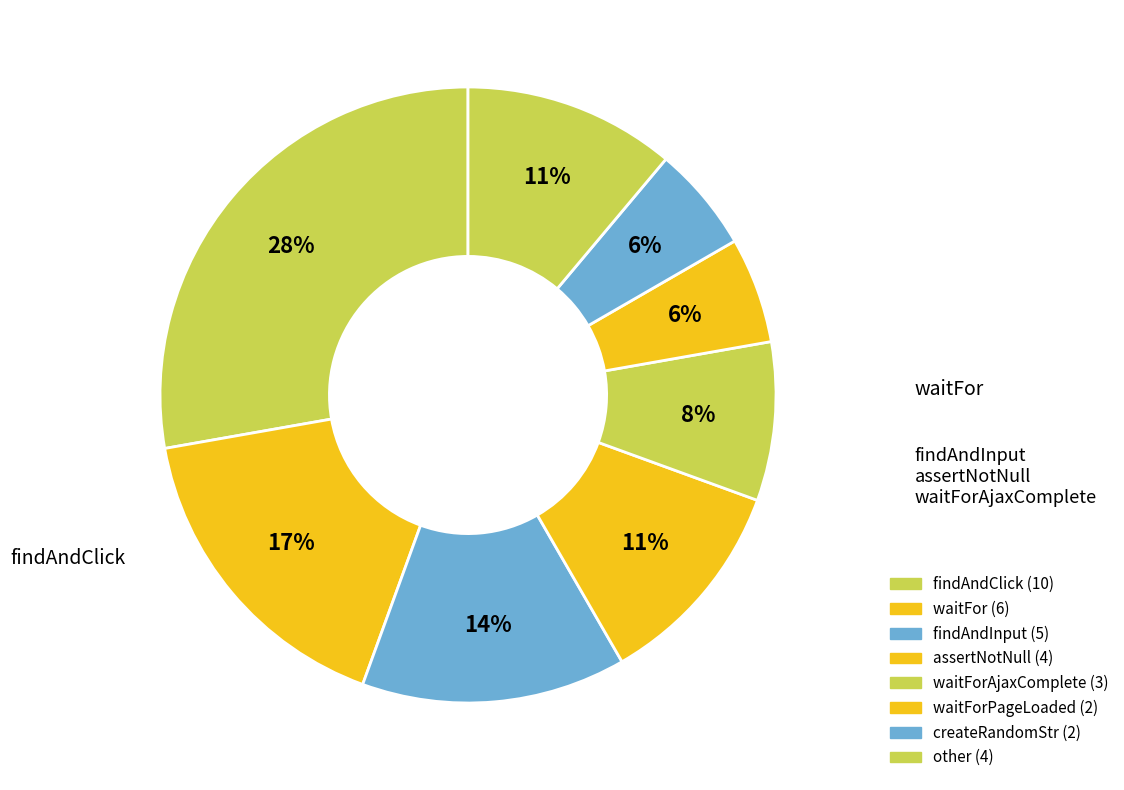

How many slices are in this pie chart?

8